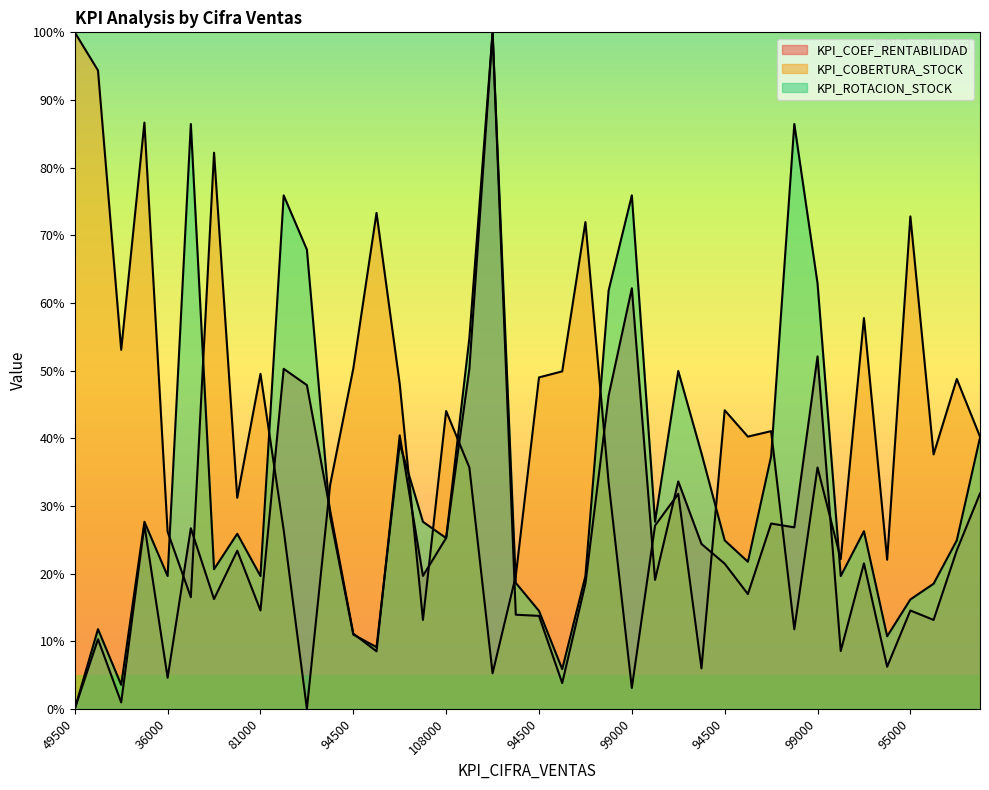

List the series in order of their peak value, highest first.

KPI_COEF_RENTABILIDAD, KPI_COBERTURA_STOCK, KPI_ROTACION_STOCK